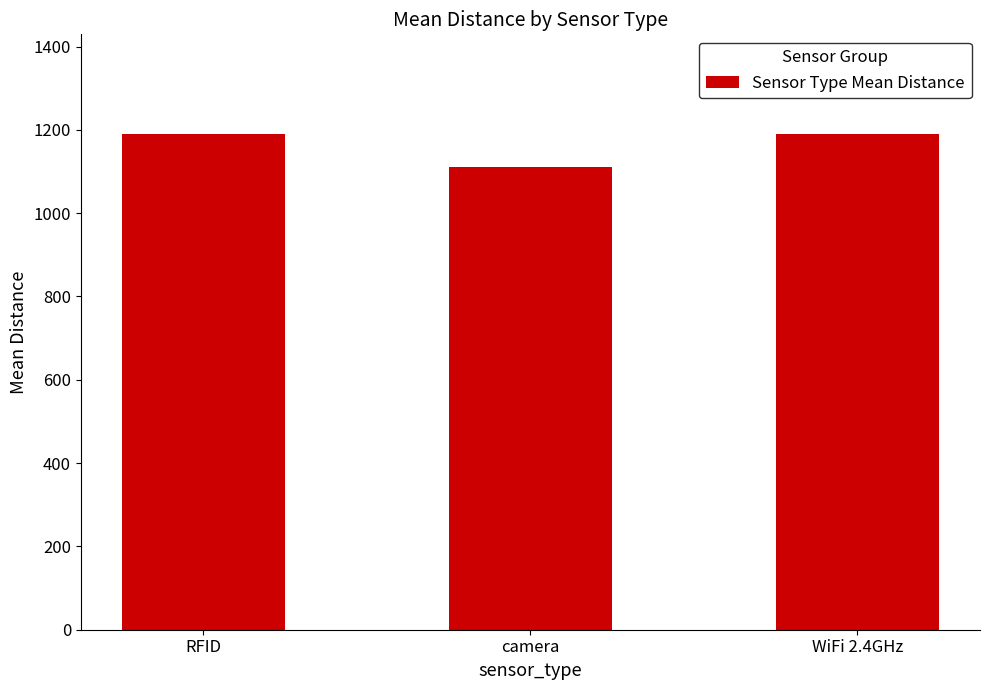

Is it true that the value at camera is 594.0?

False